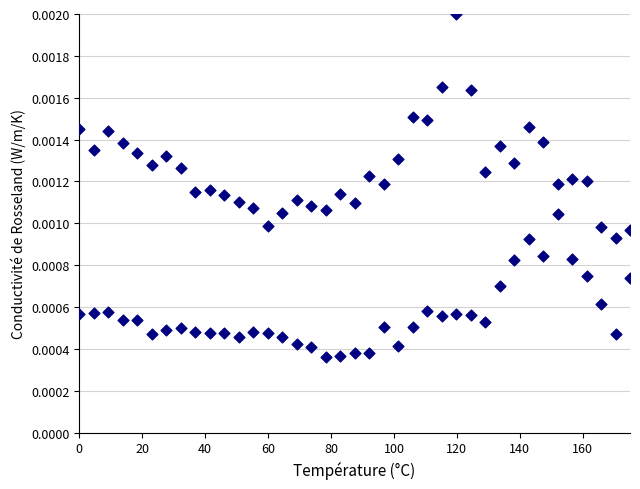

How many points are shown in the scatter plot?

78